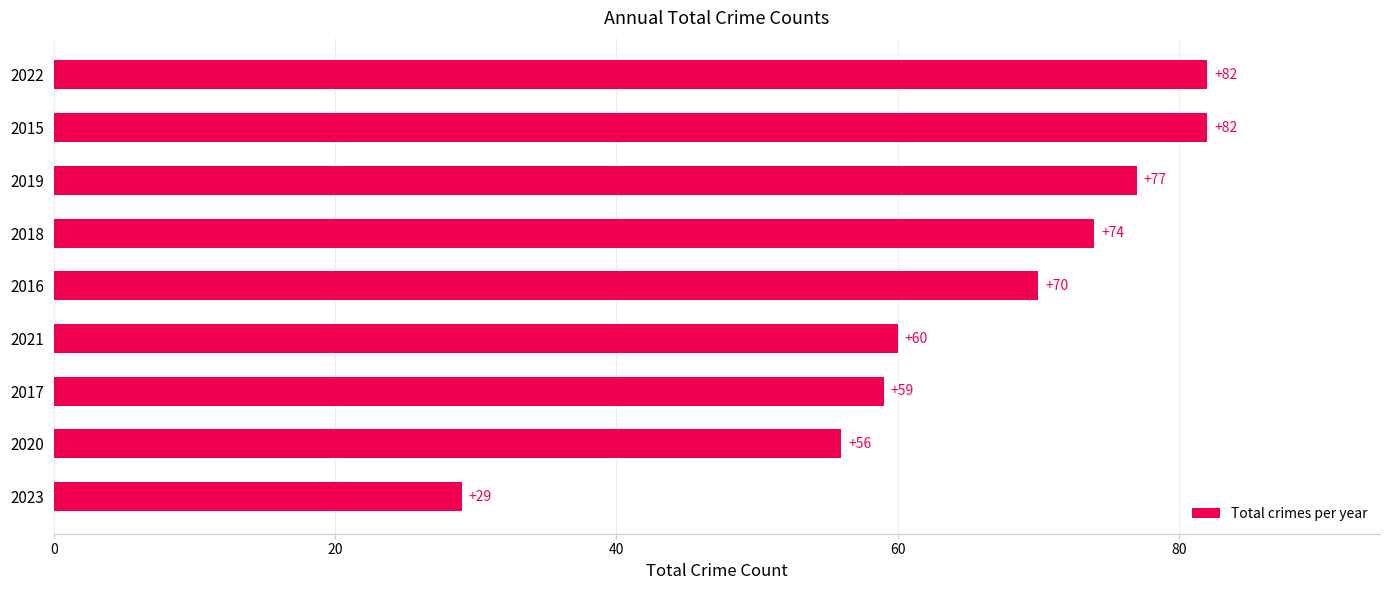

What is the difference between the second highest and minimum values?

53